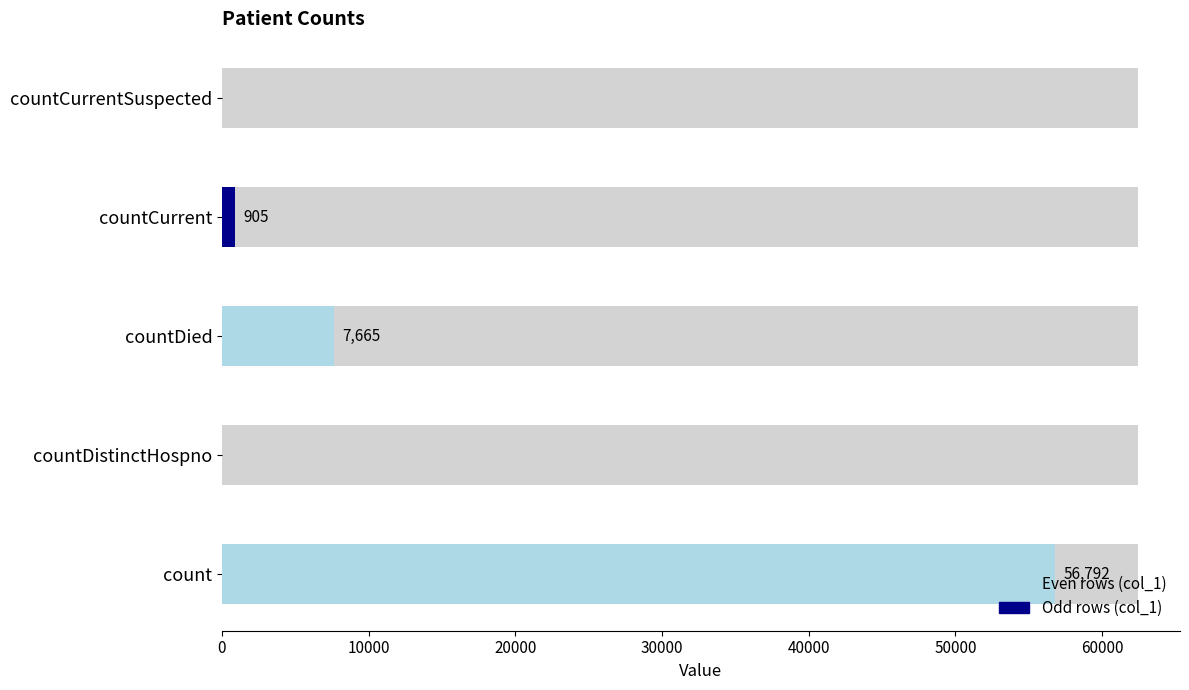

What is the sum of all values?

65362